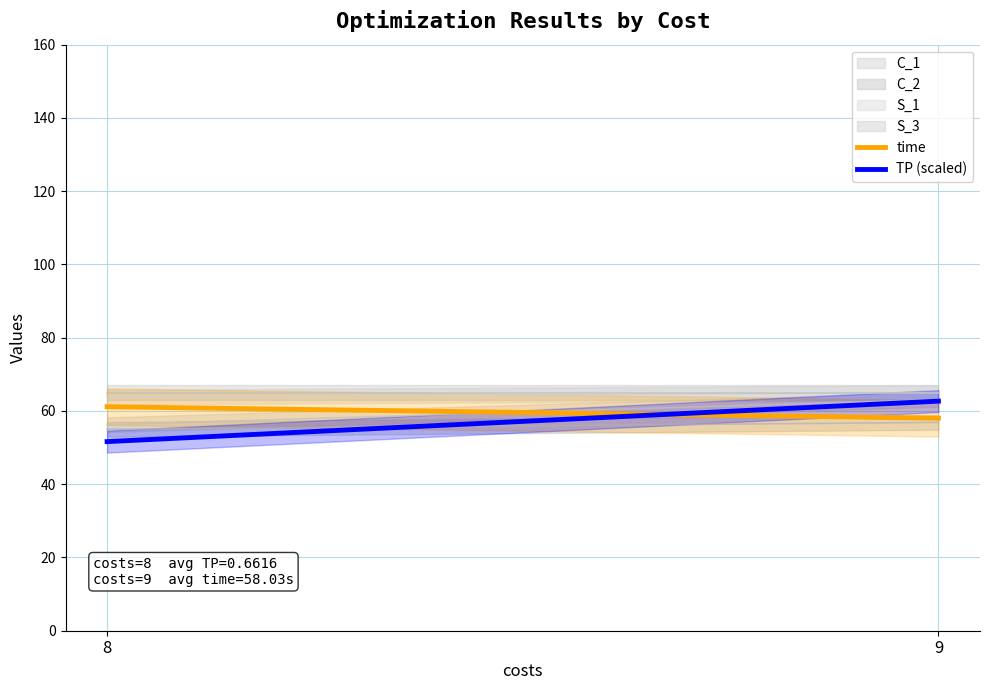

Count the number of categories in the chart.

2